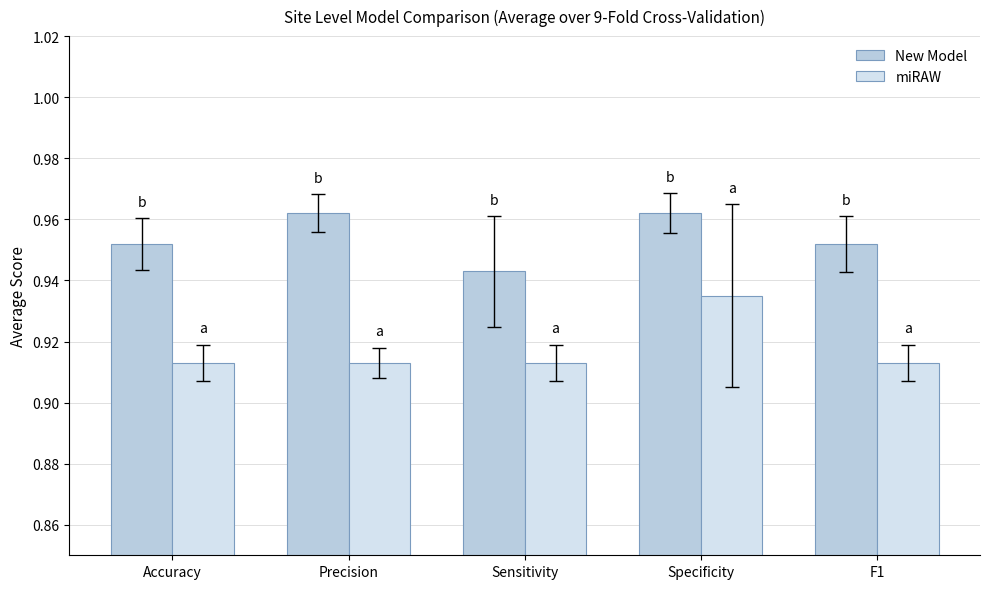

Which has a higher value, Sensitivity or Specificity?

Specificity